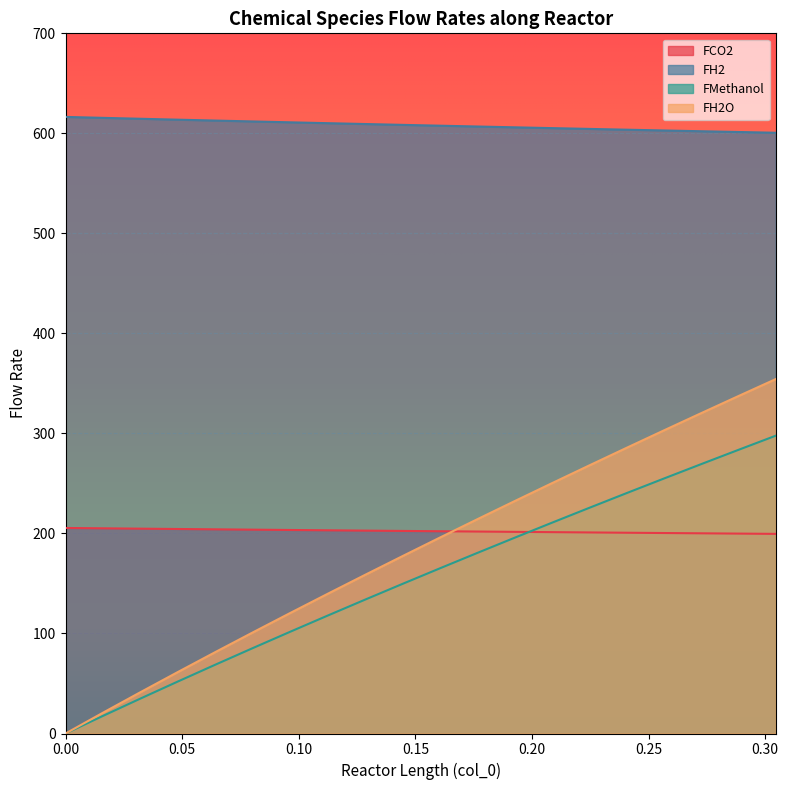

Reading right to left, what are all the values shown in this chart?

FCO2: 0.3046092184368737=199.6	0.2885771543086172=199.9	0.2725450901803607=200.1	0.2565130260521042=200.4	0.2404809619238477=200.7	0.2244488977955912=201.0	0.2084168336673347=201.3	0.1923847695390781=201.6	0.1763527054108216=201.9	0.1603206412825651=202.2	0.1442885771543086=202.5	0.1282565130260521=202.8	0.1122244488977956=203.2	0.09619238476953906=203.5	0.08016032064128256=203.8	0.06412825651302605=204.1	0.04809619238476953=204.5	0.03206412825651302=204.8	0.01603206412825651=205.1	0.0=205.5
FH2: 0.3046092184368737=600.6	0.2885771543086172=601.4	0.2725450901803607=602.1	0.2565130260521042=602.9	0.2404809619238477=603.7	0.2244488977955912=604.5	0.2084168336673347=605.3	0.1923847695390781=606.1	0.1763527054108216=606.9	0.1603206412825651=607.7	0.1442885771543086=608.5	0.1282565130260521=609.3	0.1122244488977956=610.2	0.09619238476953906=611.0	0.08016032064128256=611.9	0.06412825651302605=612.8	0.04809619238476953=613.7	0.03206412825651302=614.6	0.01603206412825651=615.5	0.0=616.4
FMethanol: 0.3046092184368737=297.8	0.2885771543086172=283.6	0.2725450901803607=269.3	0.2565130260521042=254.8	0.2404809619238477=240.2	0.2244488977955912=225.5	0.2084168336673347=210.6	0.1923847695390781=195.5	0.1763527054108216=180.3	0.1603206412825651=164.9	0.1442885771543086=149.4	0.1282565130260521=133.6	0.1122244488977956=117.7	0.09619238476953906=101.6	0.08016032064128256=85.2	0.06412825651302605=68.7	0.04809619238476953=51.9	0.03206412825651302=34.9	0.01603206412825651=17.6	0.0=0.0
FH2O: 0.3046092184368737=354.4	0.2885771543086172=337.4	0.2725450901803607=320.2	0.2565130260521042=302.9	0.2404809619238477=285.5	0.2244488977955912=267.9	0.2084168336673347=250.1	0.1923847695390781=232.1	0.1763527054108216=214.0	0.1603206412825651=195.6	0.1442885771543086=177.1	0.1282565130260521=158.4	0.1122244488977956=139.4	0.09619238476953906=120.3	0.08016032064128256=100.9	0.06412825651302605=81.3	0.04809619238476953=61.4	0.03206412825651302=41.2	0.01603206412825651=20.8	0.0=0.0